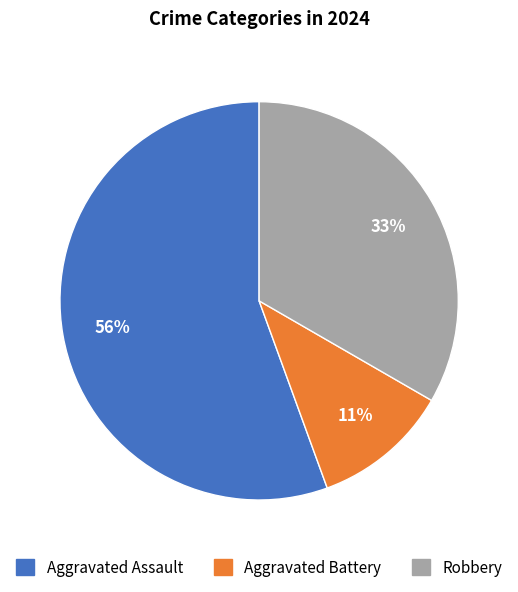

How many slices are in this pie chart?

3